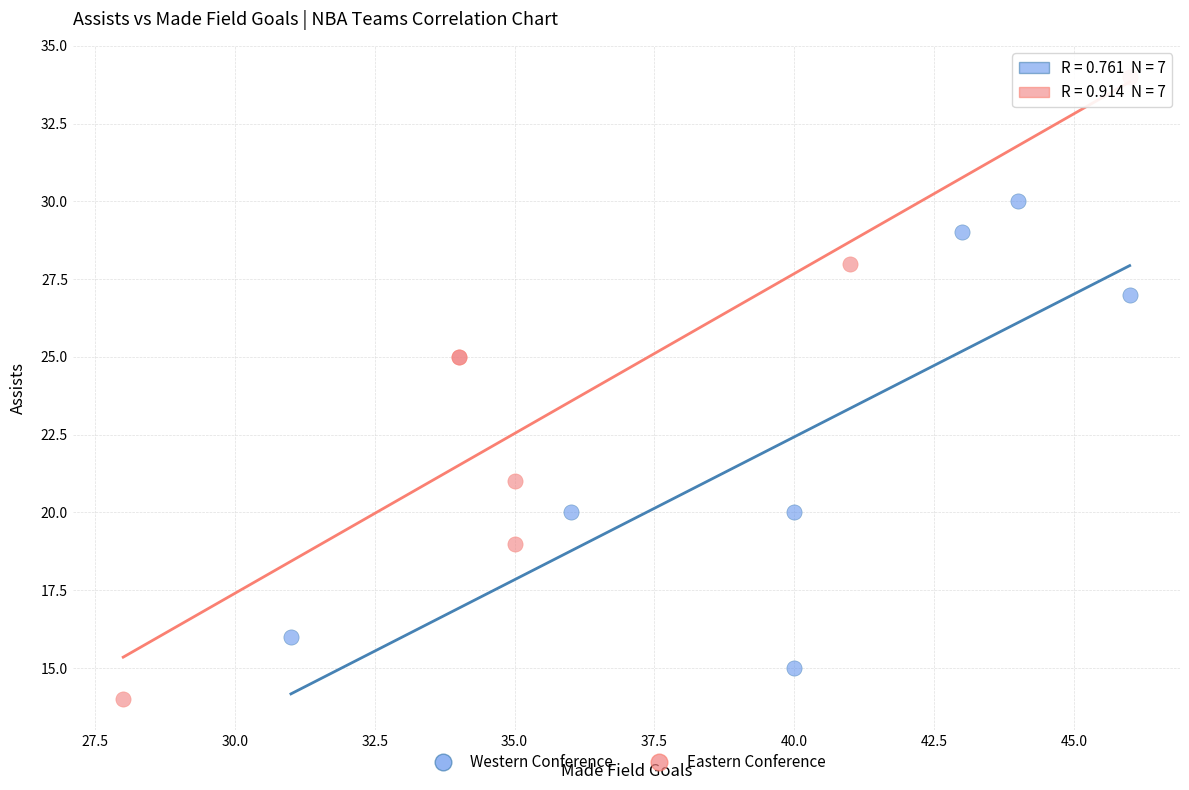

Which series reaches the minimum Y coordinate?

Eastern Conference